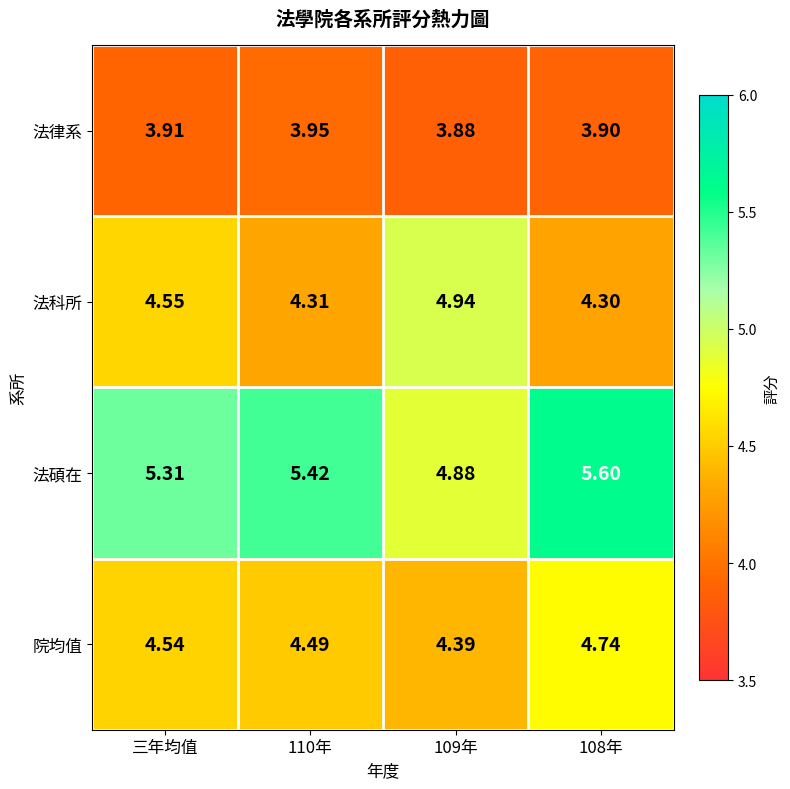

List the series in order of their peak value, lowest first.

法律系, 院均值, 法科所, 法碩在